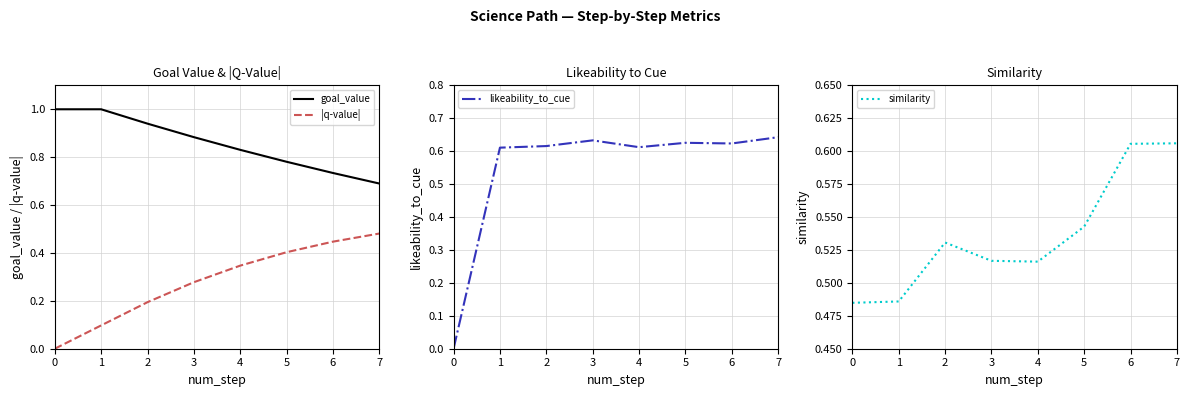

Is the value of similarity at 4 greater than the value of goal_value at 6?

No